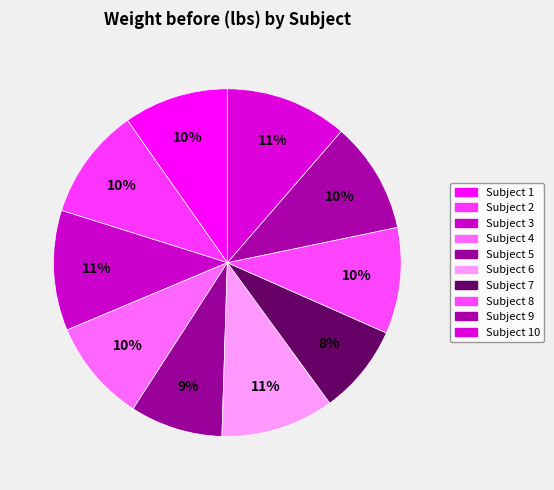

To the nearest percent, what is the difference between the largest and smallest slice percentages?

3%